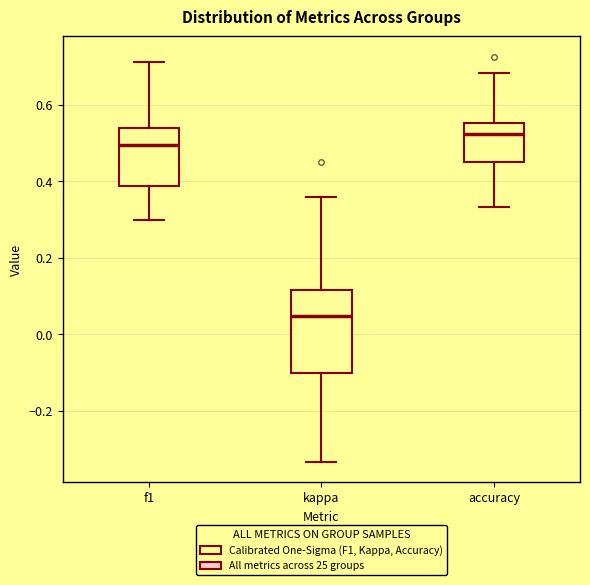

Reading left to right, transcribe this box plot: for each box, give where its median line is, the range the box spans, and where its two whiskers end, as read against the y-axis. The values are not printed on the chart, so give them approximately, as read against the axis.

f1: median 0.50, box 0.38 to 0.54, whiskers 0.30 to 0.72
kappa: median 0.04, box -0.10 to 0.12, whiskers -0.34 to 0.36
accuracy: median 0.52, box 0.46 to 0.56, whiskers 0.34 to 0.68